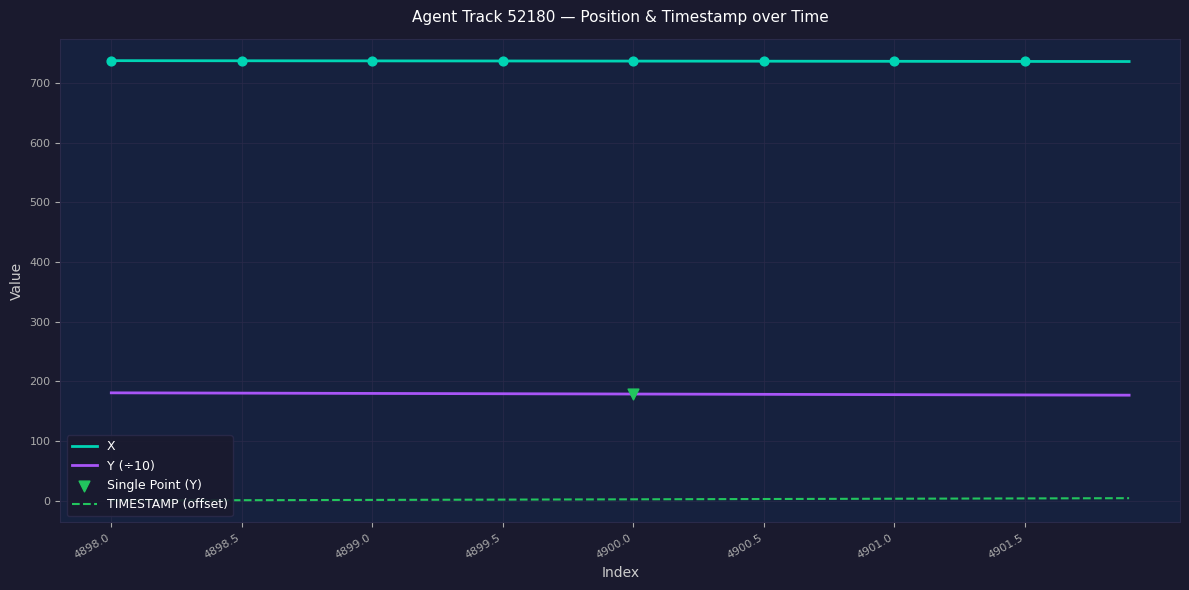

Which series has the widest spread of Y values?

Y (÷10)